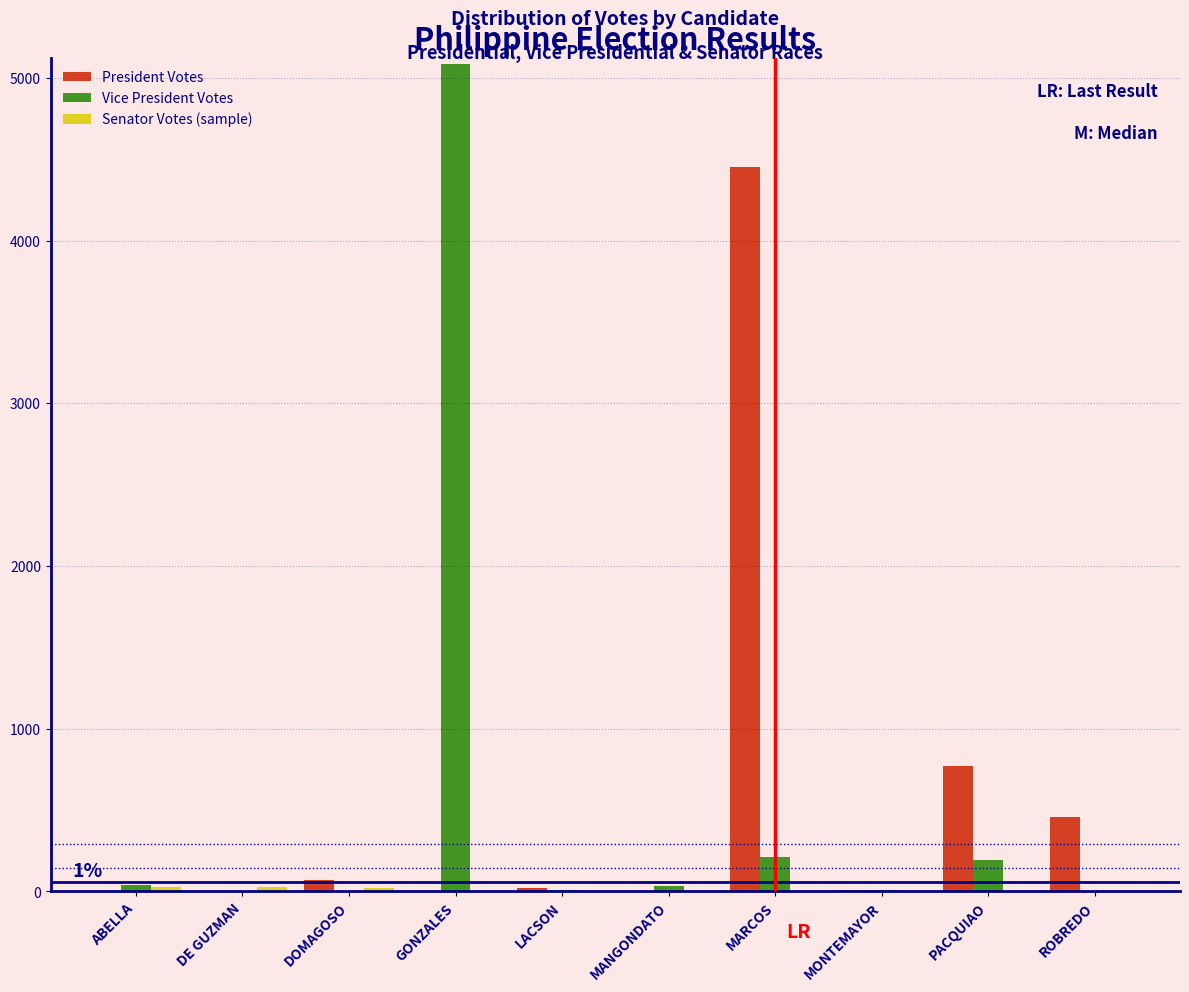

What is the maximum value for Vice President Votes?

5084